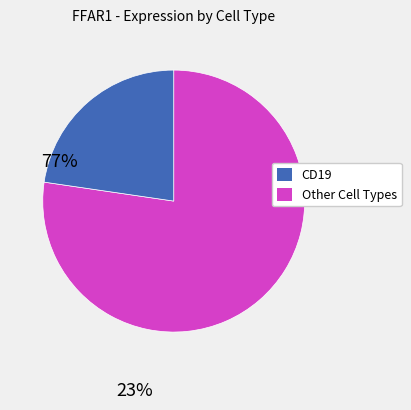

Is there a majority slice in this chart?

Yes